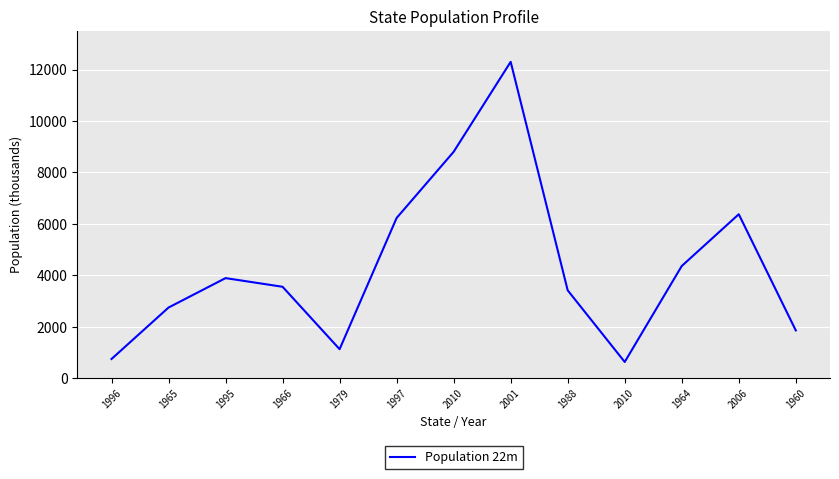

How many lines are shown in the chart?

1